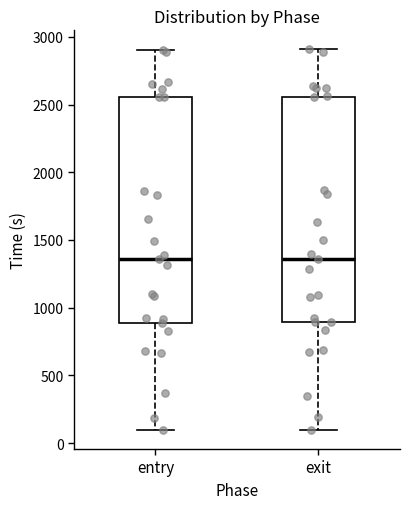

Where does the upper whisker of the box for exit end on the y-axis? The values are not printed on the chart, so give them approximately, as read against the axis.

2900